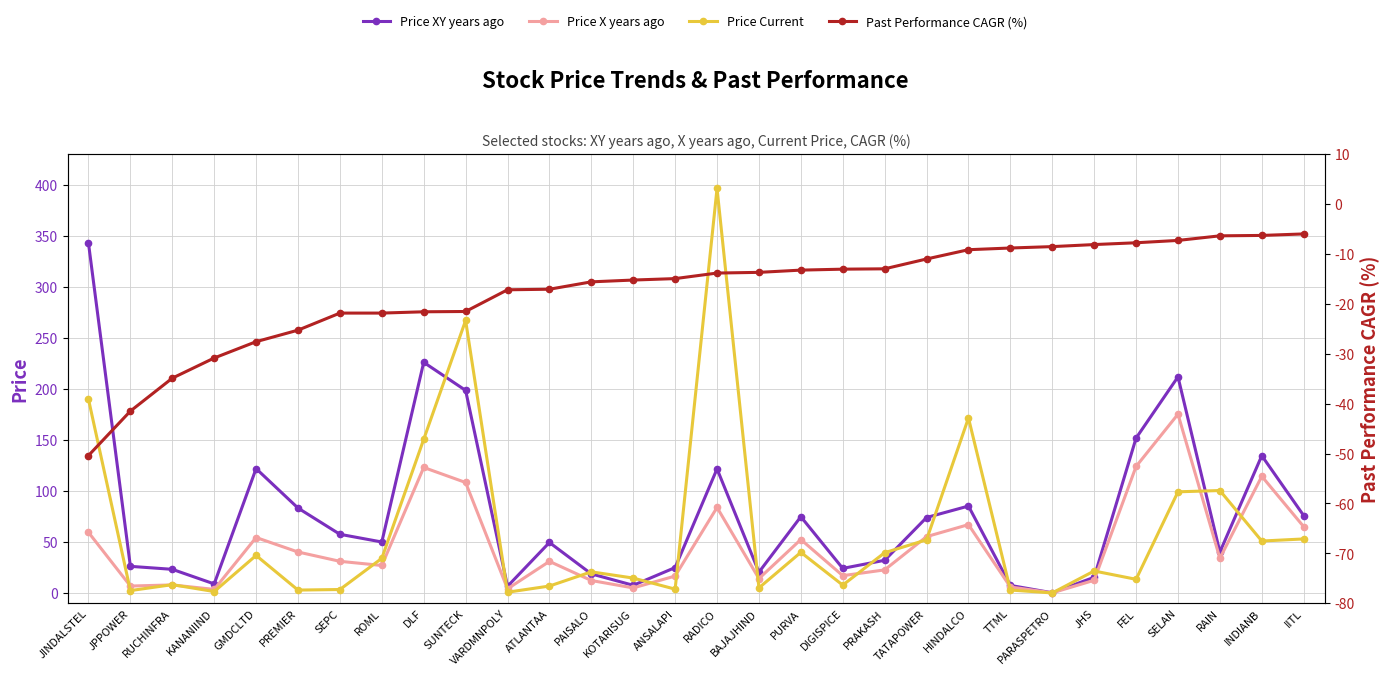

How many interior local valleys does the Price X years ago series have?

9